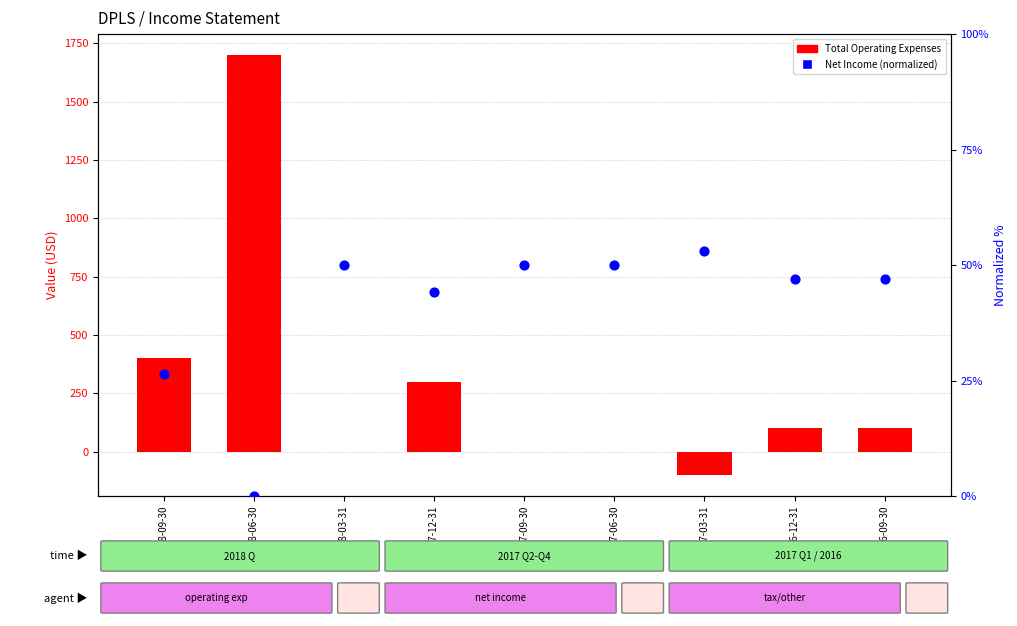

What is the total value across all series at 2017-03-31?

-47.1